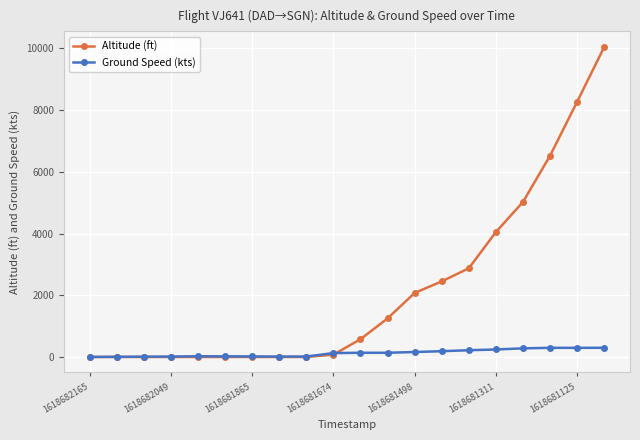

What is the greatest value displayed?

10050